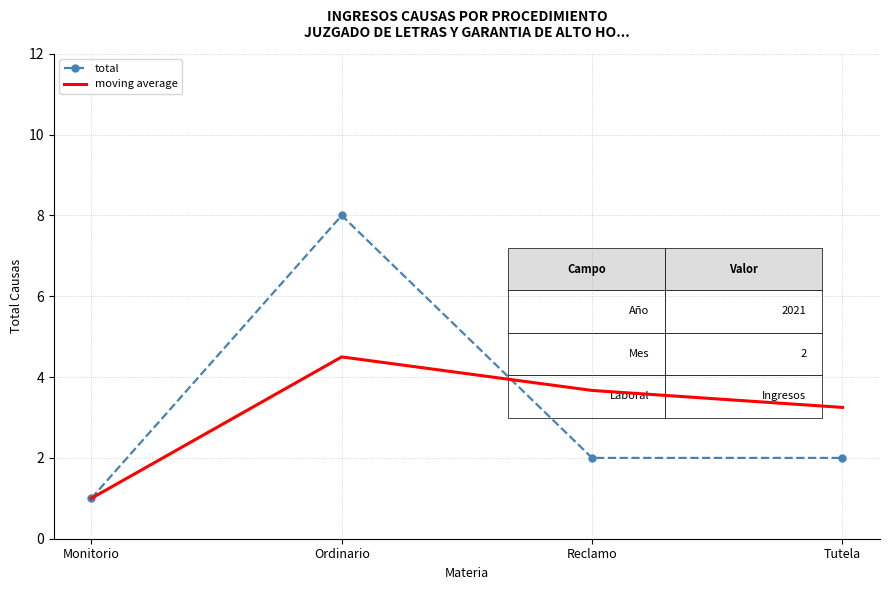

What position from the right is Monitorio?

4